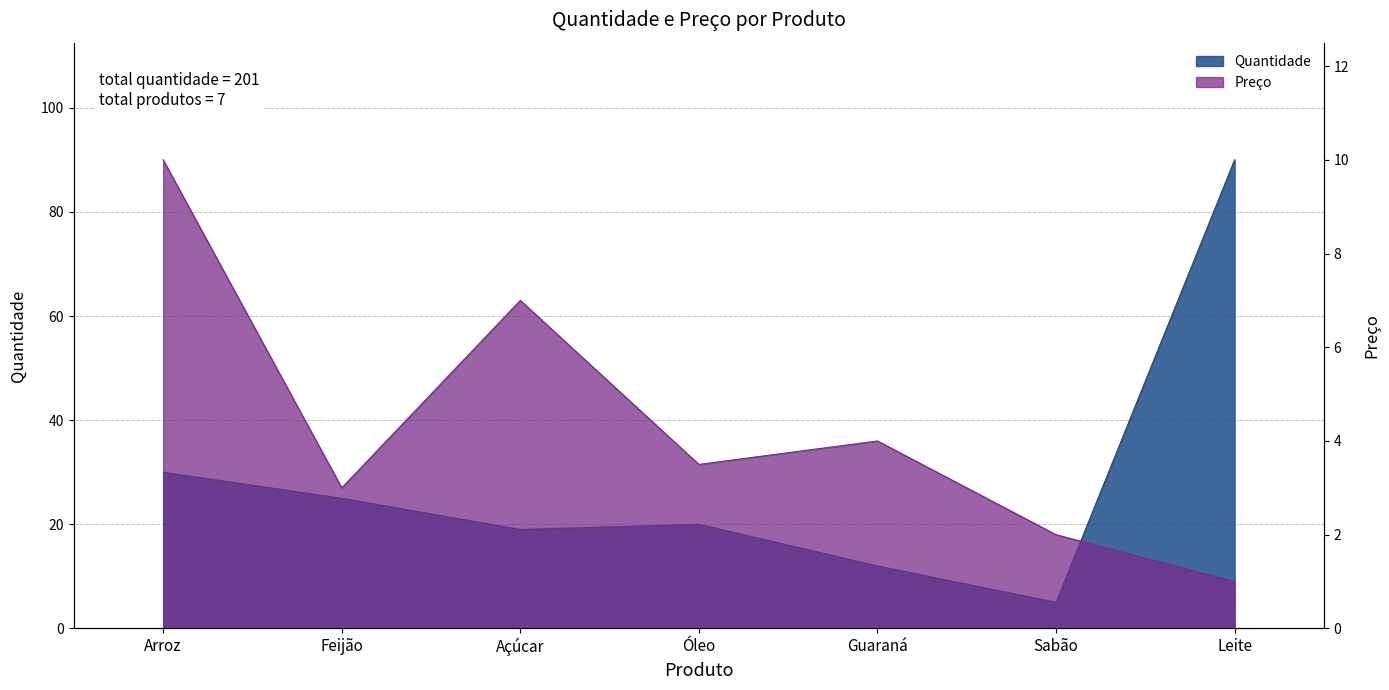

What is the value of the Quantidade point at the 1st from the left?

30.0